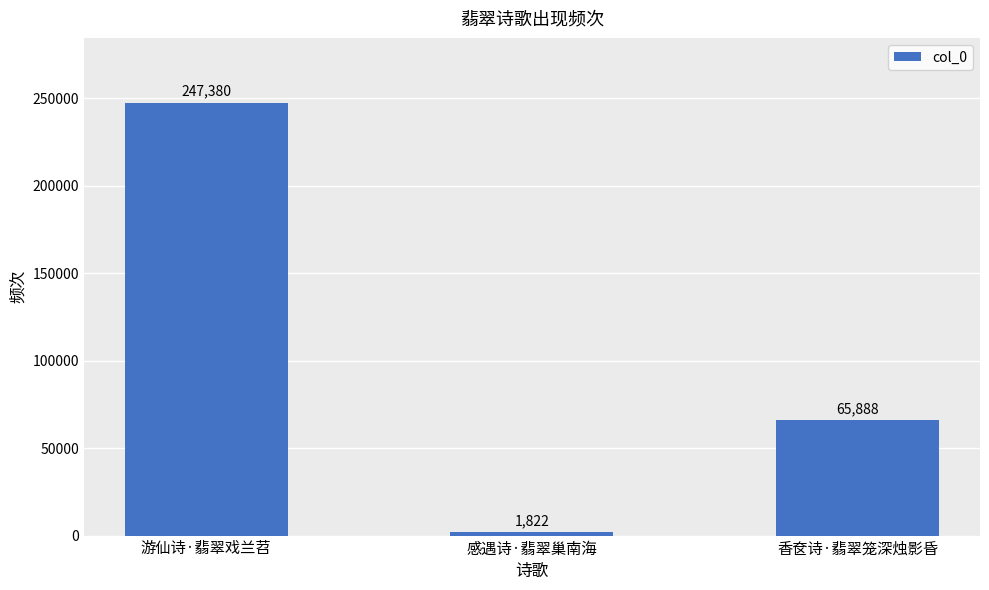

What is the label of the 2nd bar from the right?

感遇诗·翡翠巢南海